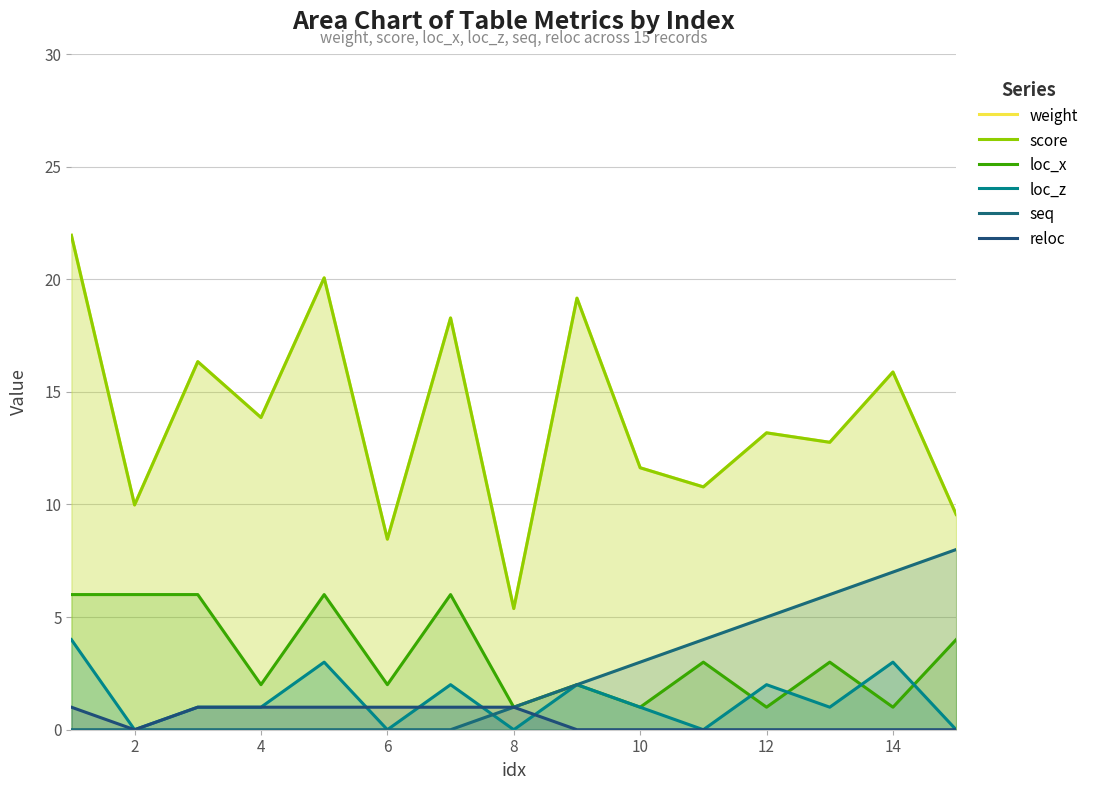

Reading left to right, what are all the values shown in this chart?

weight: 21.9	10.0	16.3	13.9	20.1	8.5	18.3	5.4	19.2	11.6	10.8	13.2	12.8	15.9	9.6
score: 21.9	10.0	16.3	13.9	20.1	8.5	18.3	5.4	19.2	11.6	10.8	13.2	12.8	15.9	9.6
loc_x: 6.0	6.0	6.0	2.0	6.0	2.0	6.0	1.0	2.0	1.0	3.0	1.0	3.0	1.0	4.0
loc_z: 4.0	0.0	1.0	1.0	3.0	0.0	2.0	0.0	2.0	1.0	0.0	2.0	1.0	3.0	0.0
seq: 0.0	0.0	0.0	0.0	0.0	0.0	0.0	1.0	2.0	3.0	4.0	5.0	6.0	7.0	8.0
reloc: 1.0	0.0	1.0	1.0	1.0	1.0	1.0	1.0	0.0	0.0	0.0	0.0	0.0	0.0	0.0